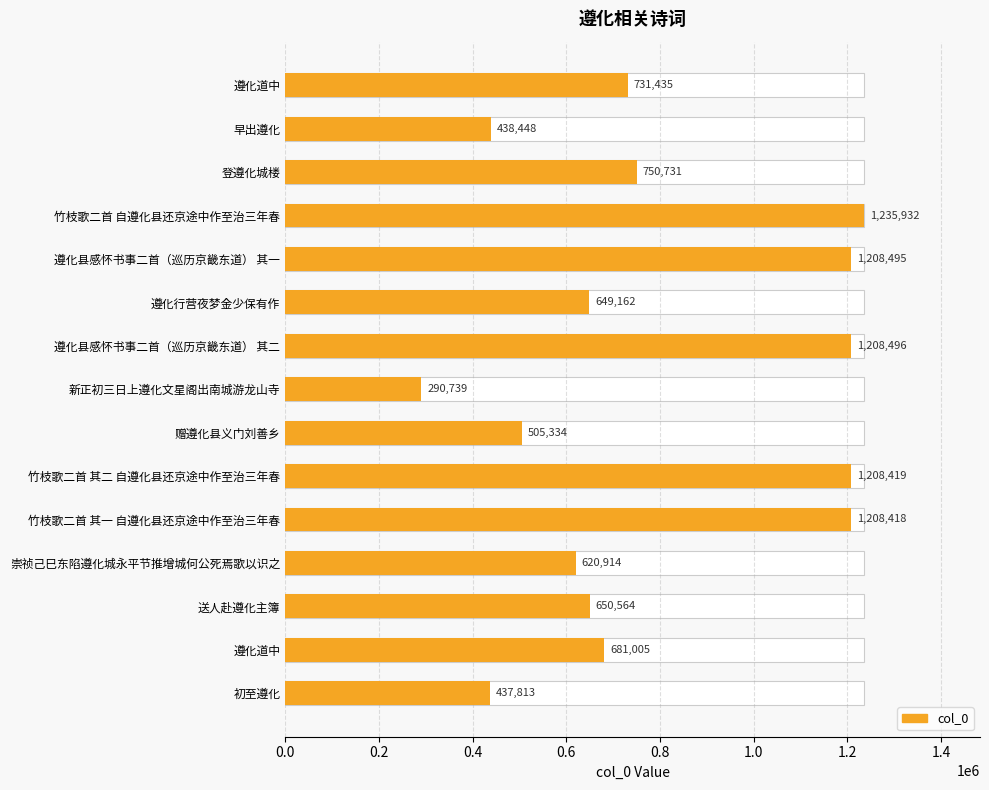

True or false: the data shows 731435 at 遵化道中.

True